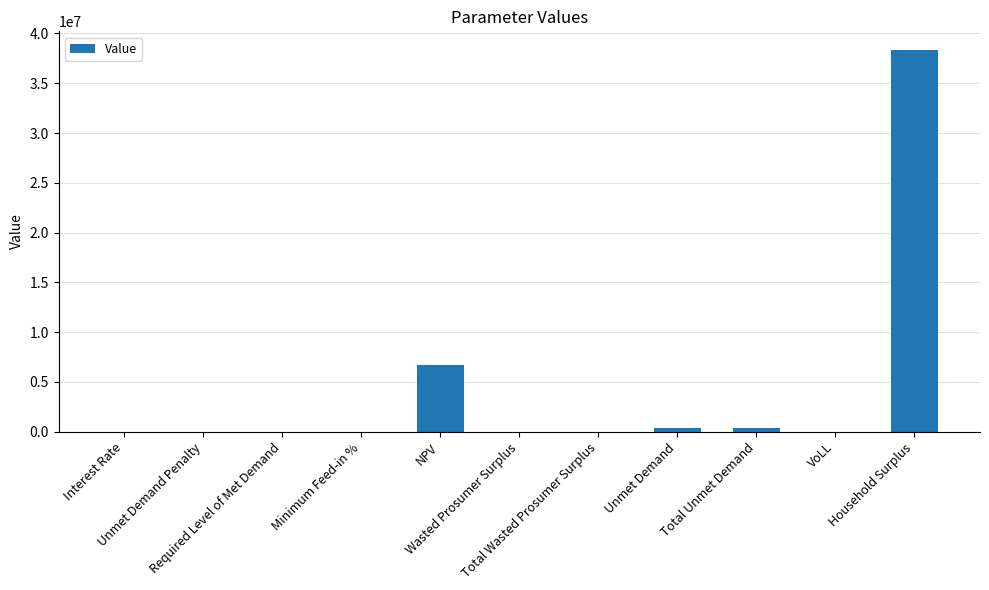

How many data points does each series have?

11